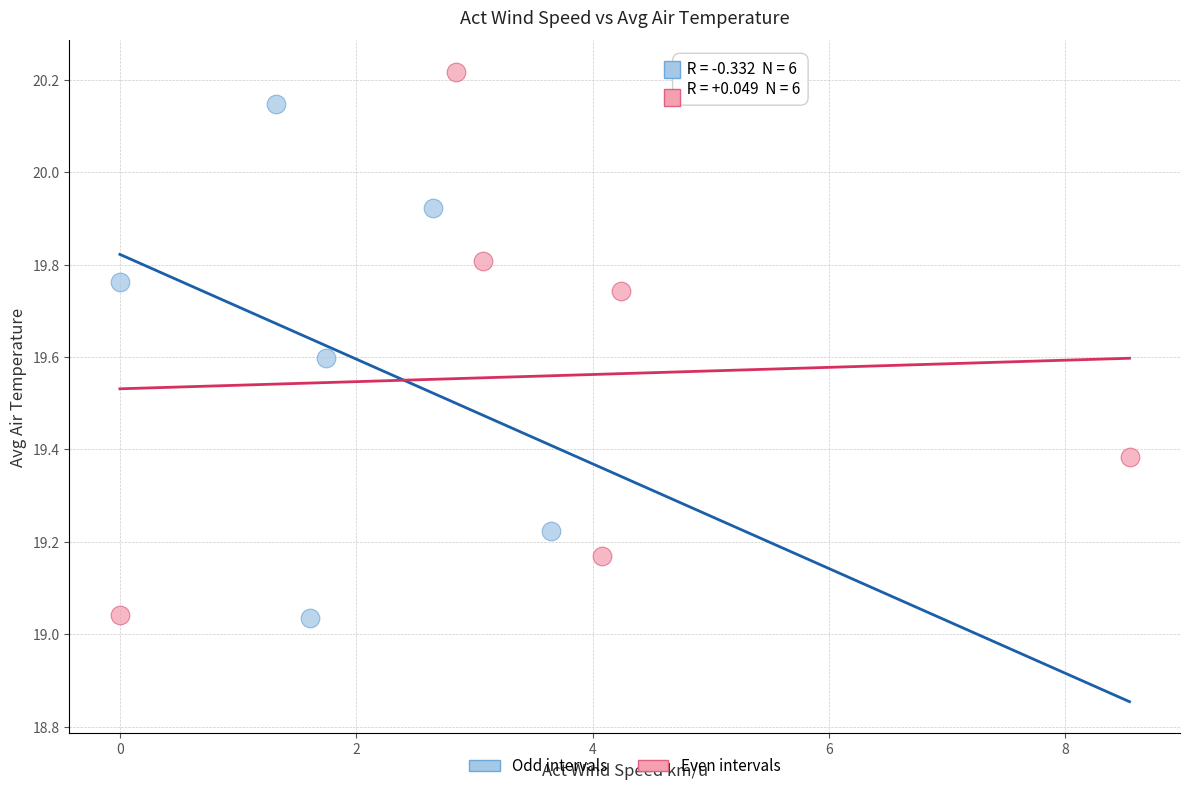

What are all the series names shown in the legend?

Odd intervals, Even intervals